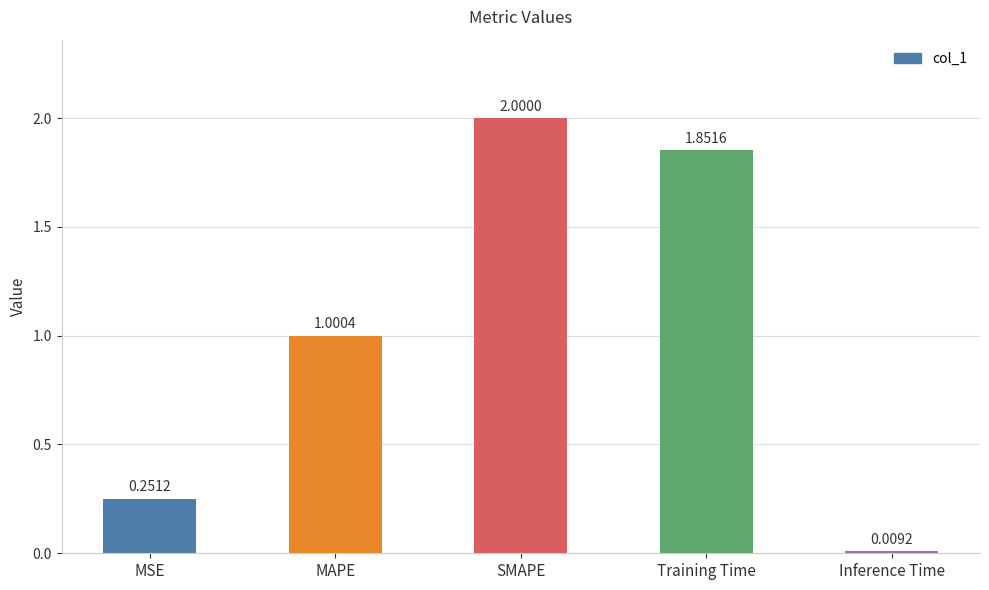

Where does the data first go above 1?

MAPE